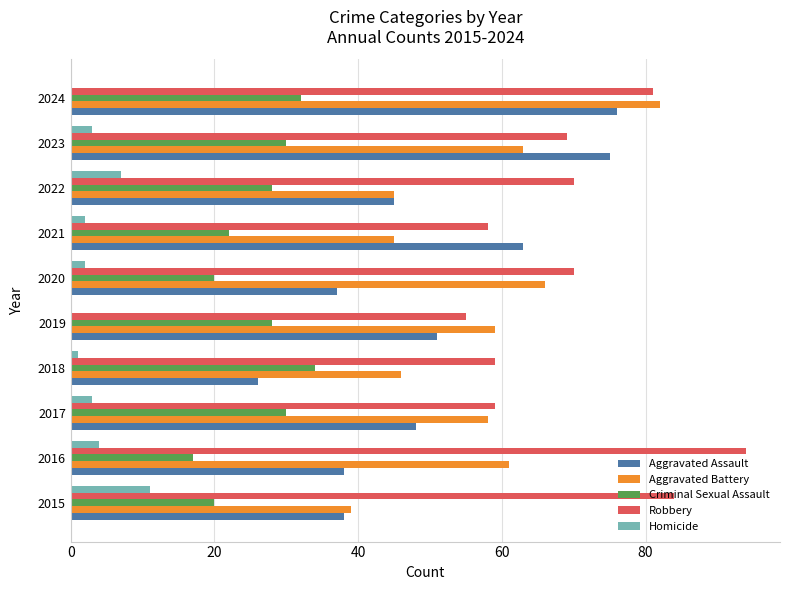

Which series changed the most between 2019 and 2023?

Aggravated Assault